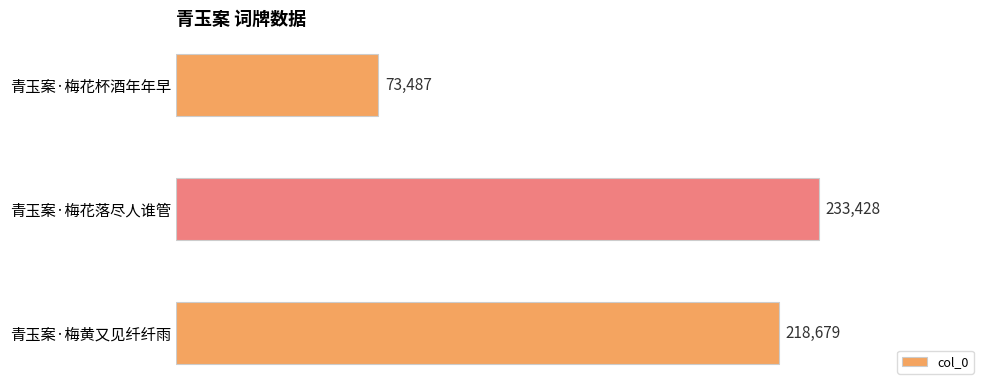

What is the sum of all values?

525594